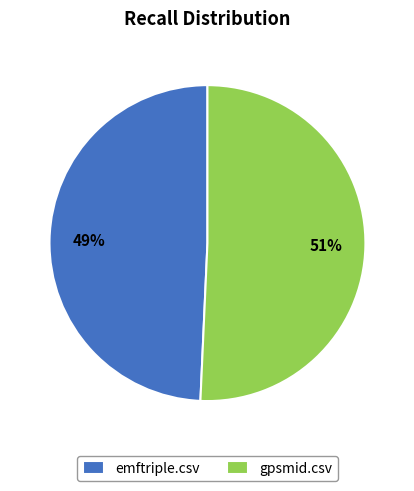

Which category accounts for the majority?

gpsmid.csv